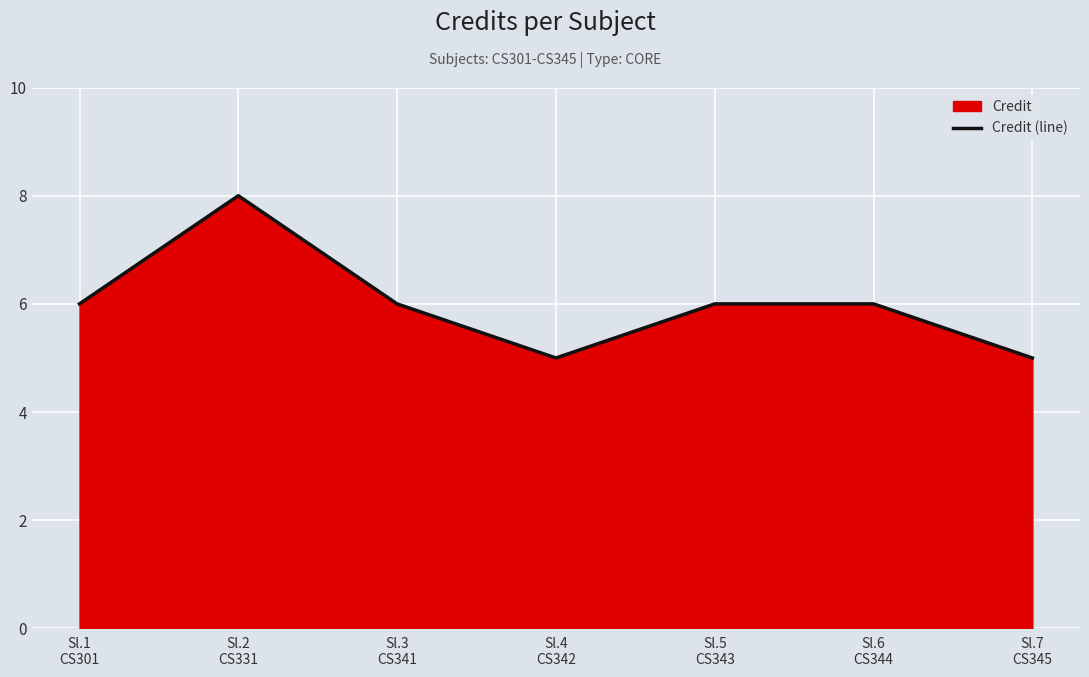

List the labels in order of value, smallest first.

Sl.4
CS342, Sl.7
CS345, Sl.1
CS301, Sl.3
CS341, Sl.5
CS343, Sl.6
CS344, Sl.2
CS331